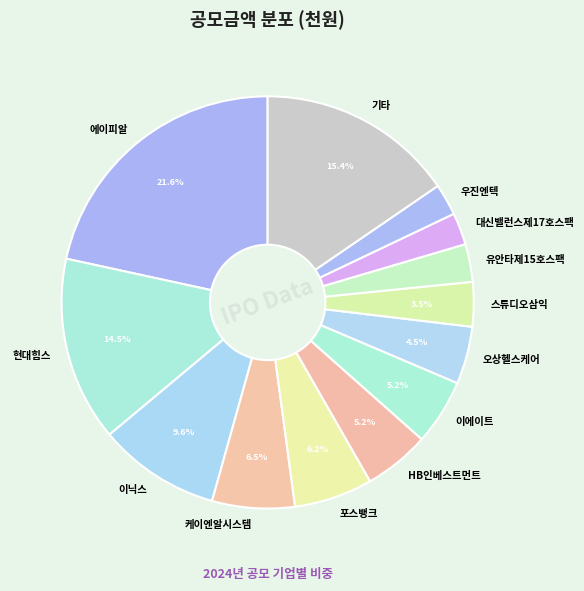

Is it true that 포스뱅크 is 1% of the pie?

False